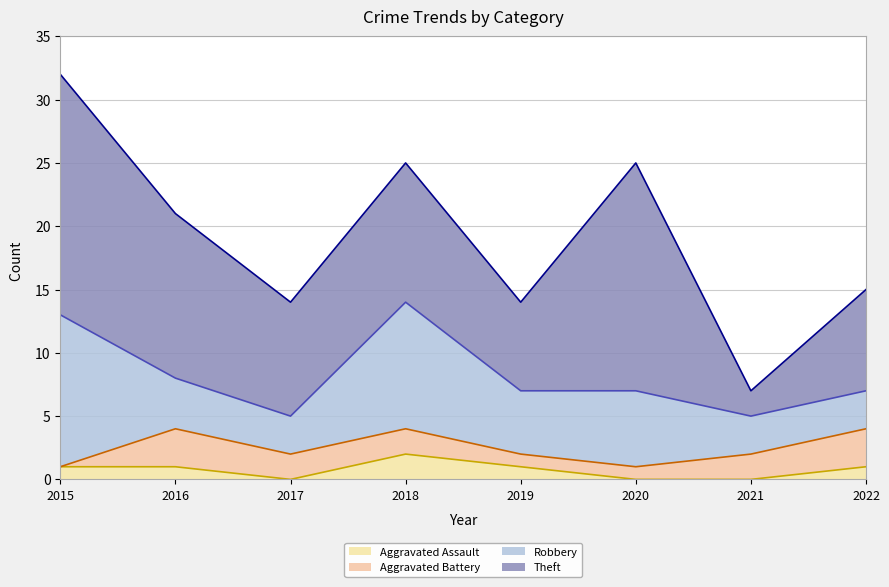

How many values in Aggravated Battery are above zero?

7